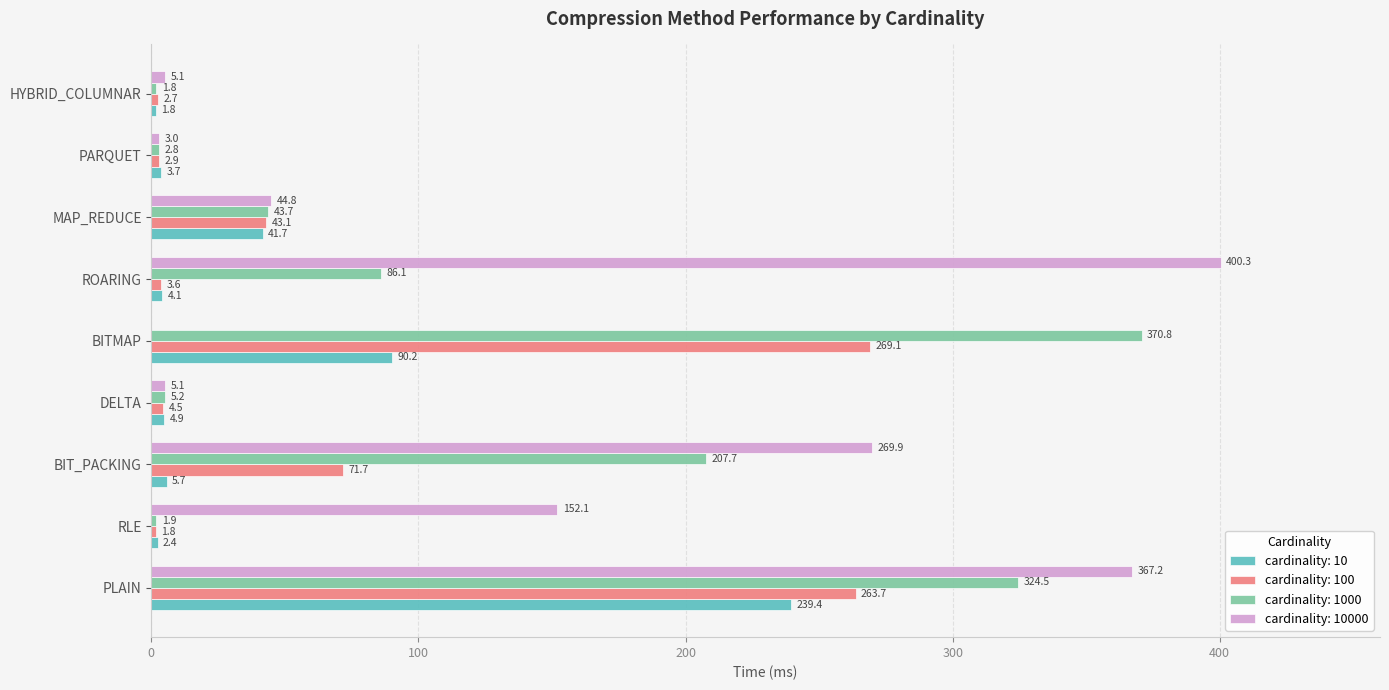

Which series changed the most between DELTA and BITMAP?

cardinality: 1000